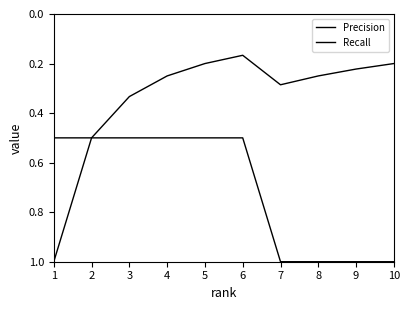

True or false: Recall and Precision cross at least once.

False